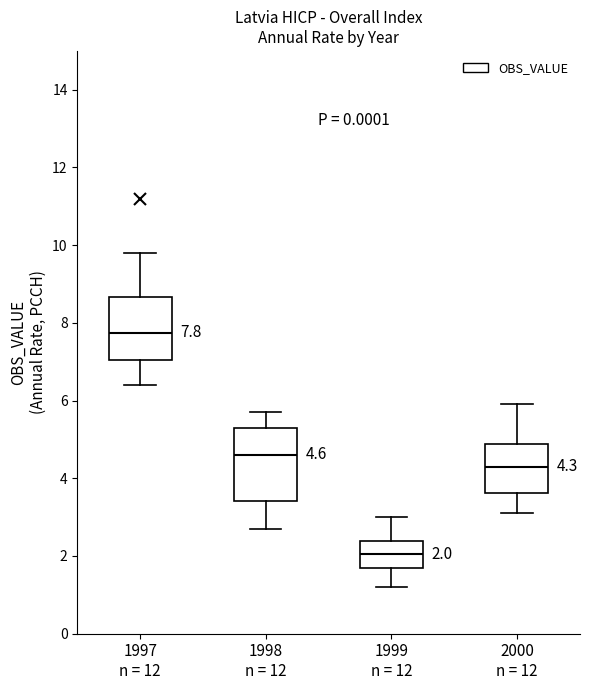

Which box has the lowest median line?

1999 n = 12